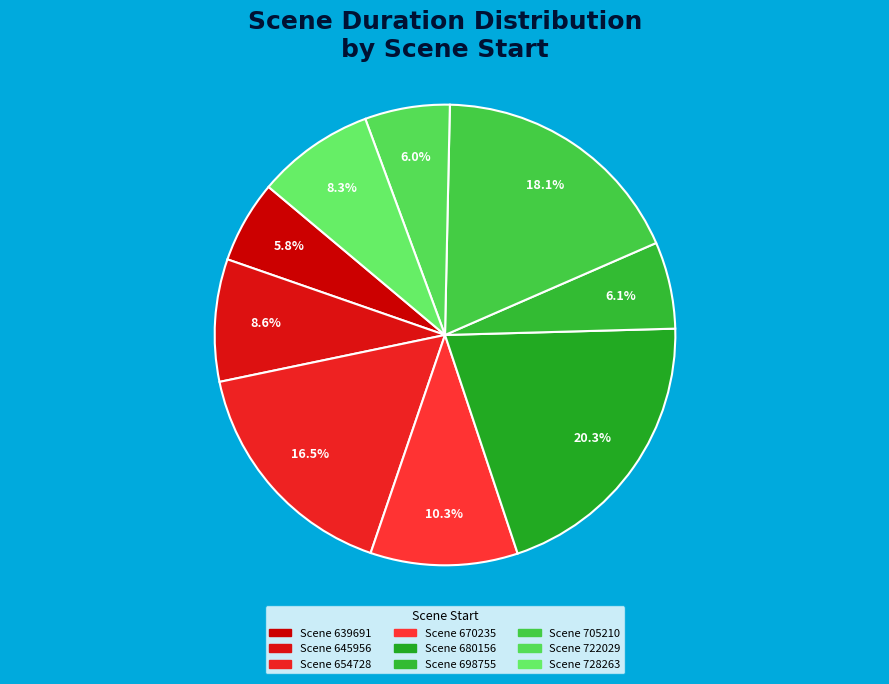

How many segments does this pie chart have?

9